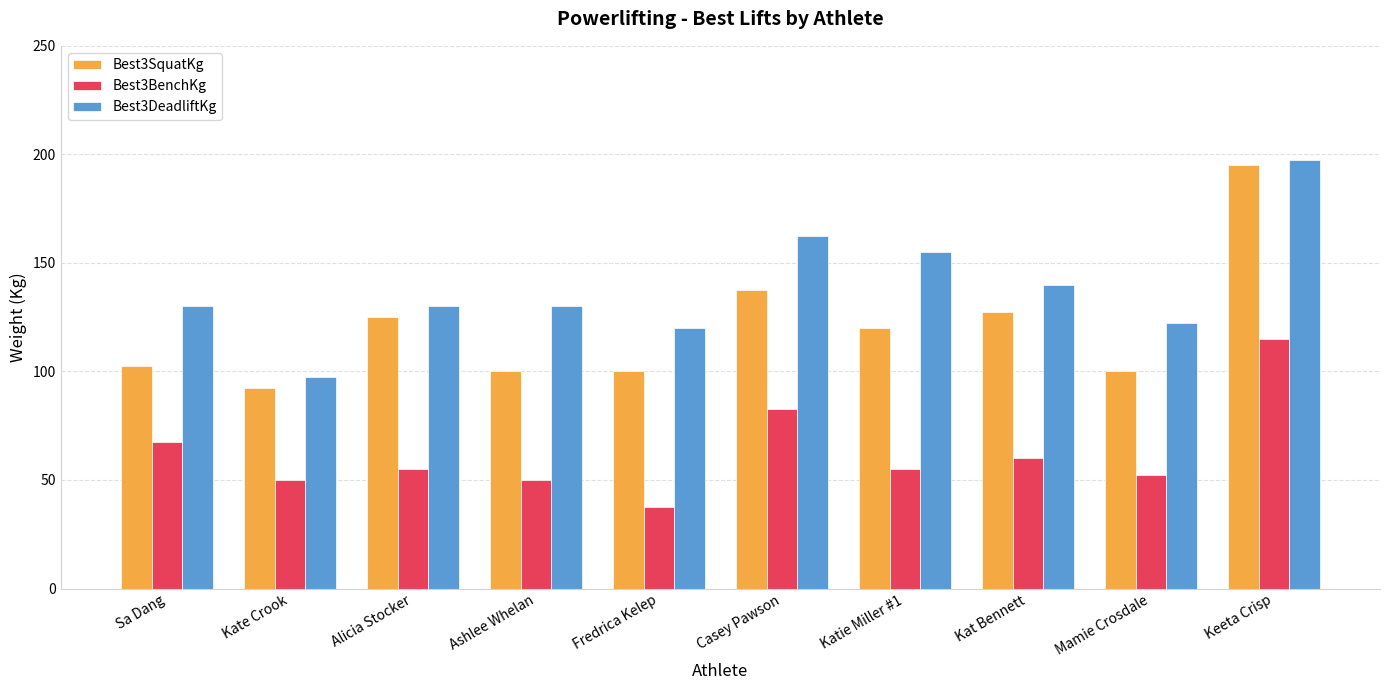

Reading left to right, transcribe all the data shown in this chart.

Best3SquatKg: Sa Dang=102.5	Kate Crook=92.5	Alicia Stocker=125.0	Ashlee Whelan=100.0	Fredrica Kelep=100.0	Casey Pawson=137.5	Katie Miller #1=120.0	Kat Bennett=127.5	Mamie Crosdale=100.0	Keeta Crisp=195.0
Best3BenchKg: Sa Dang=67.5	Kate Crook=50.0	Alicia Stocker=55.0	Ashlee Whelan=50.0	Fredrica Kelep=37.5	Casey Pawson=82.5	Katie Miller #1=55.0	Kat Bennett=60.0	Mamie Crosdale=52.5	Keeta Crisp=115.0
Best3DeadliftKg: Sa Dang=130.0	Kate Crook=97.5	Alicia Stocker=130.0	Ashlee Whelan=130.0	Fredrica Kelep=120.0	Casey Pawson=162.5	Katie Miller #1=155.0	Kat Bennett=140.0	Mamie Crosdale=122.5	Keeta Crisp=197.5